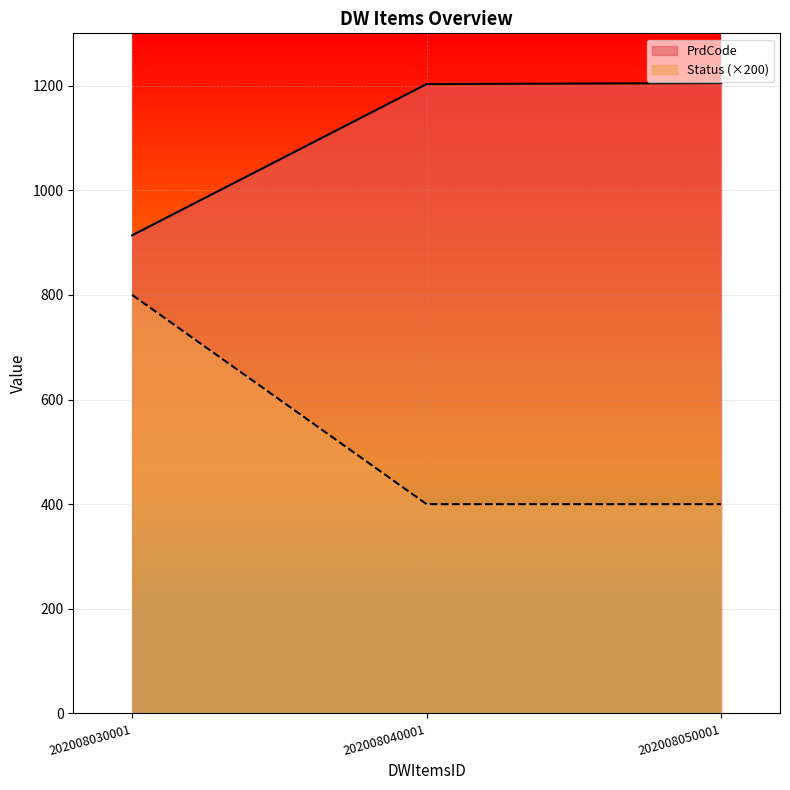

What is the difference between the maximum and minimum values in the PrdCode series?

291